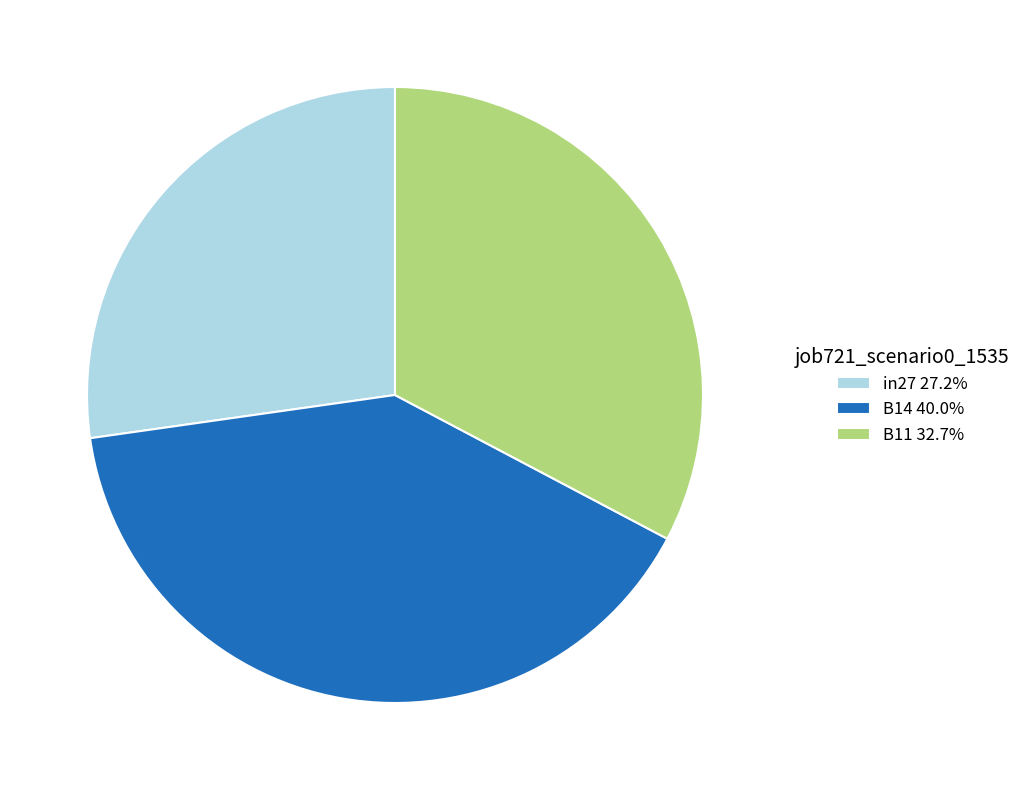

Is there any slice that represents more than half of the pie?

No